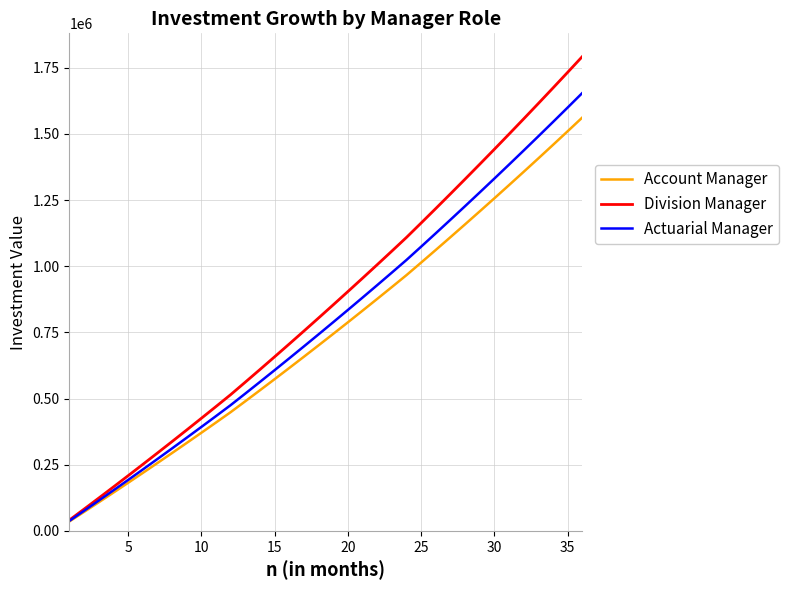

Which series has the largest range (max minus min)?

Division Manager